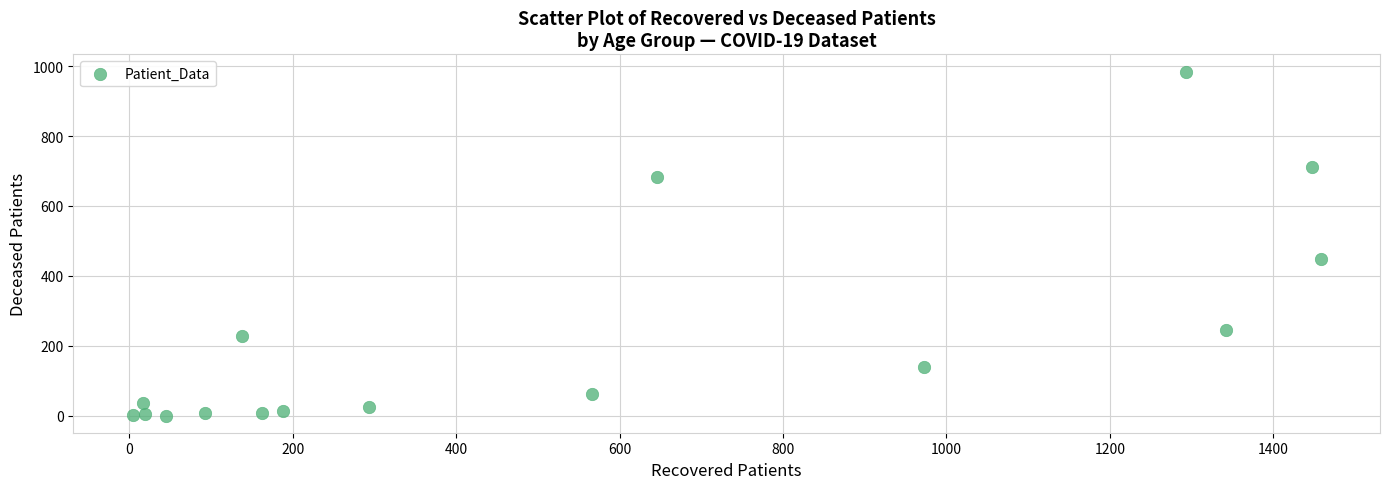

What Y value in the scatter plot is closest to 492?

448